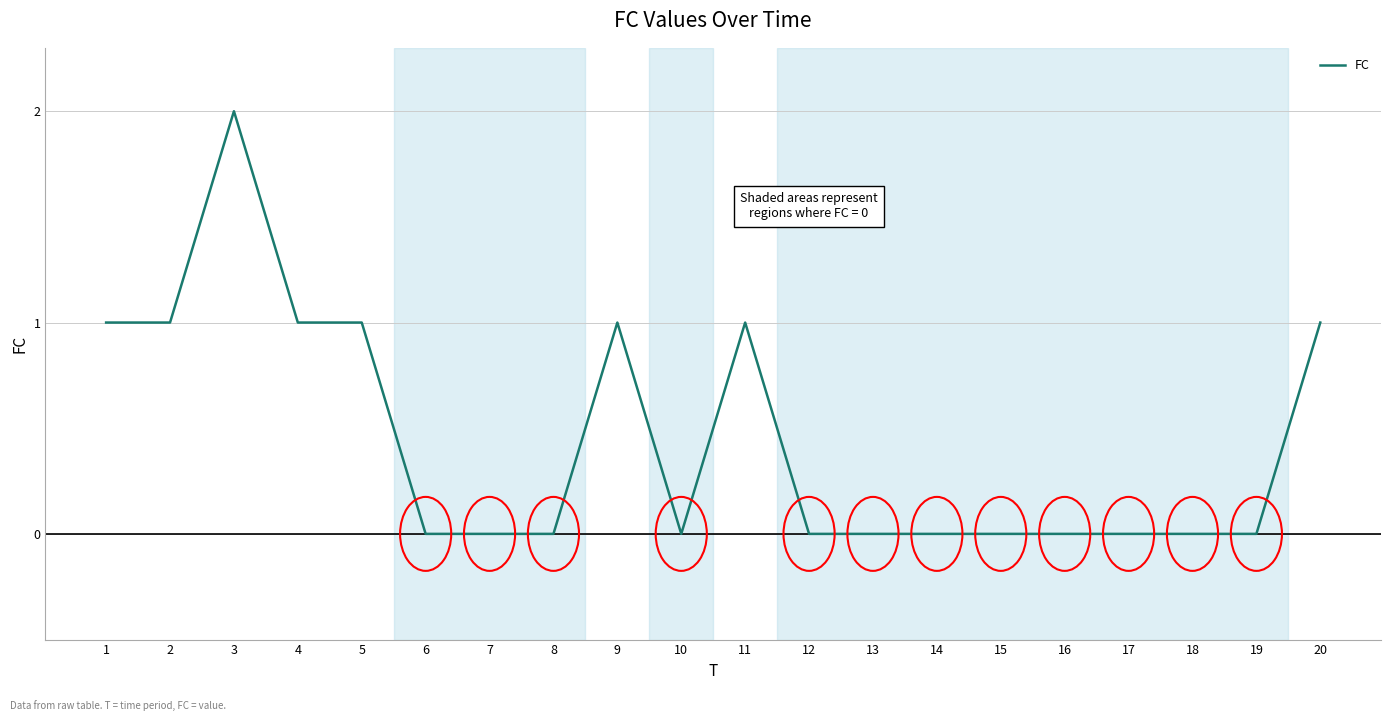

Count the values in the range 0 to 1.

19